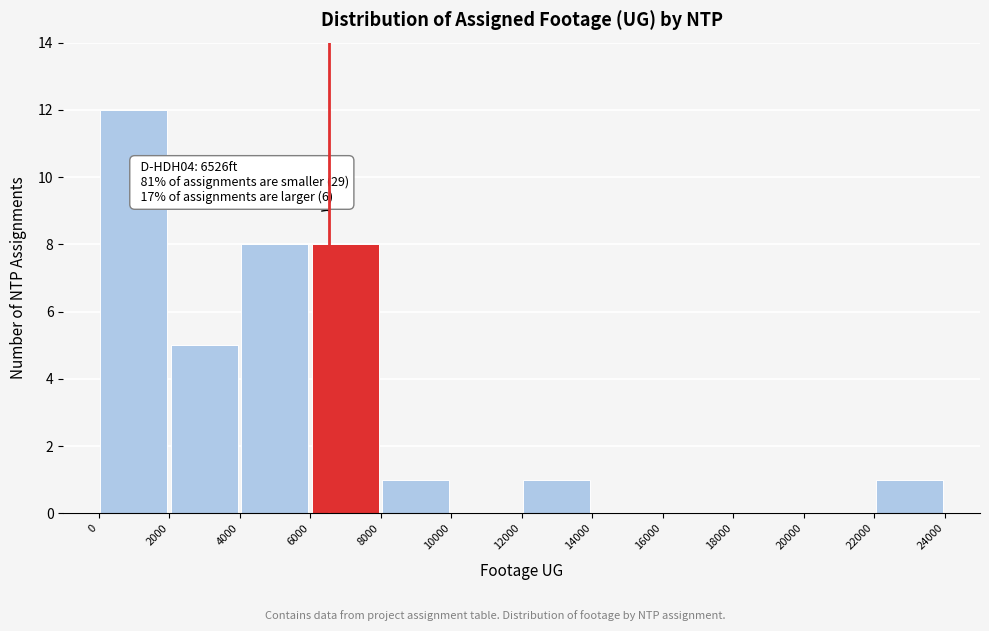

Over which range of the x-axis is the bar tallest?

0 to 2000